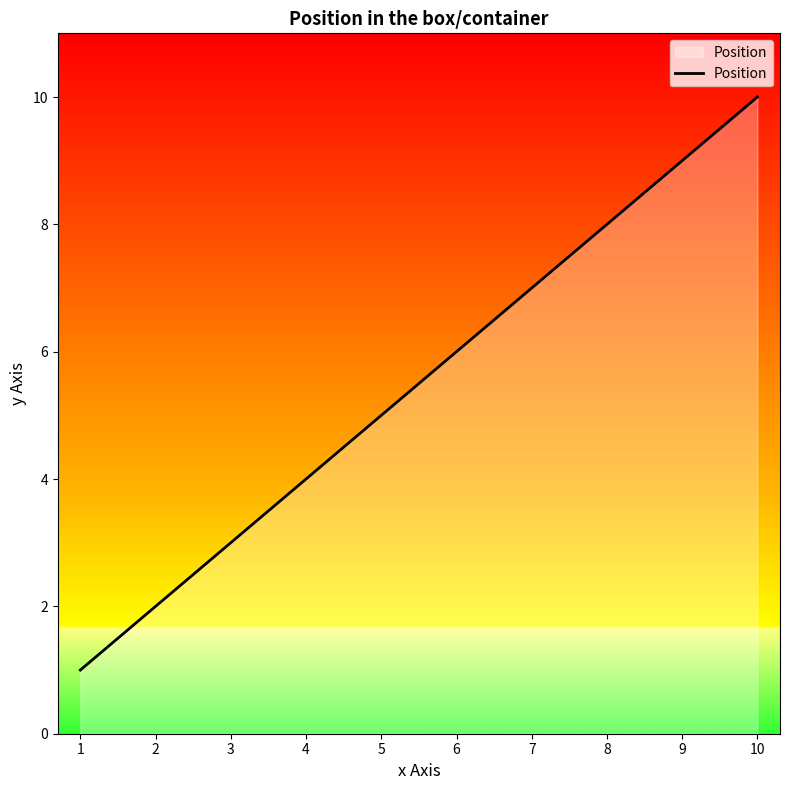

Reading left to right, transcribe all the data shown in this chart.

1=1	2=2	3=3	4=4	5=5	6=6	7=7	8=8	9=9	10=10